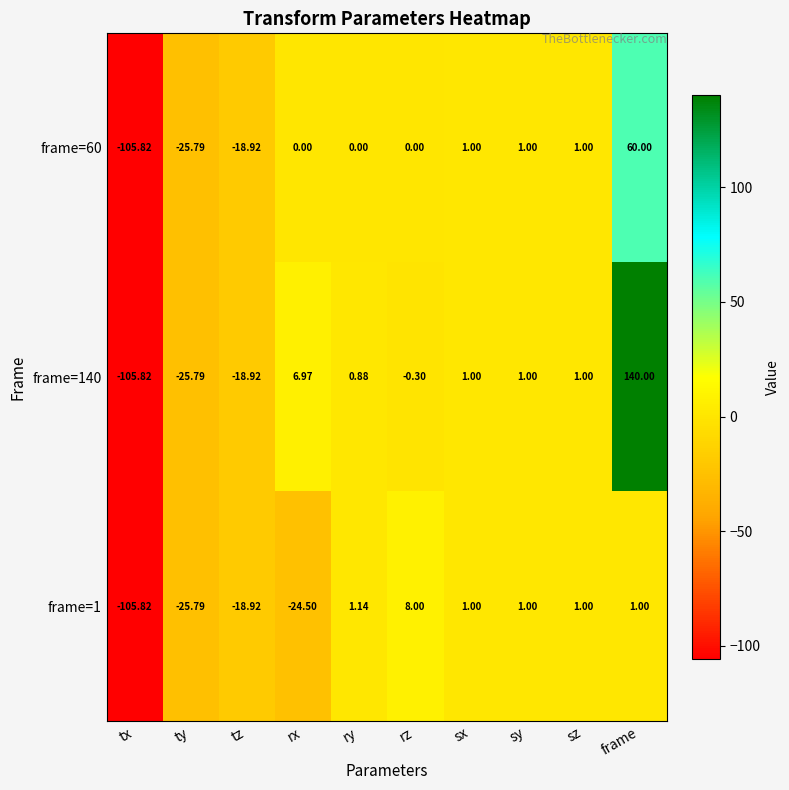

At which category is the sum across all series the highest?

frame